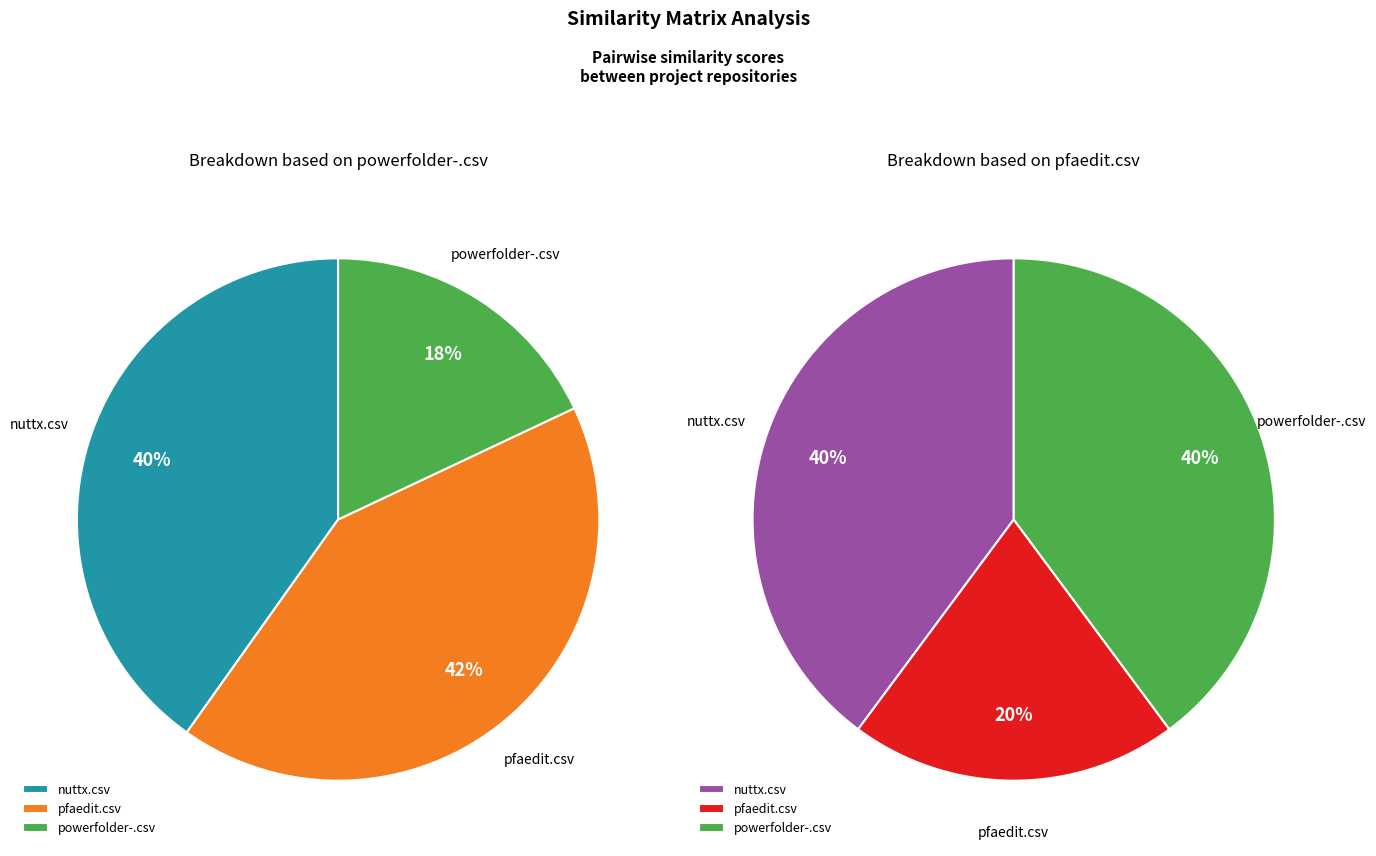

Is nuttx.csv the majority of the pie?

No